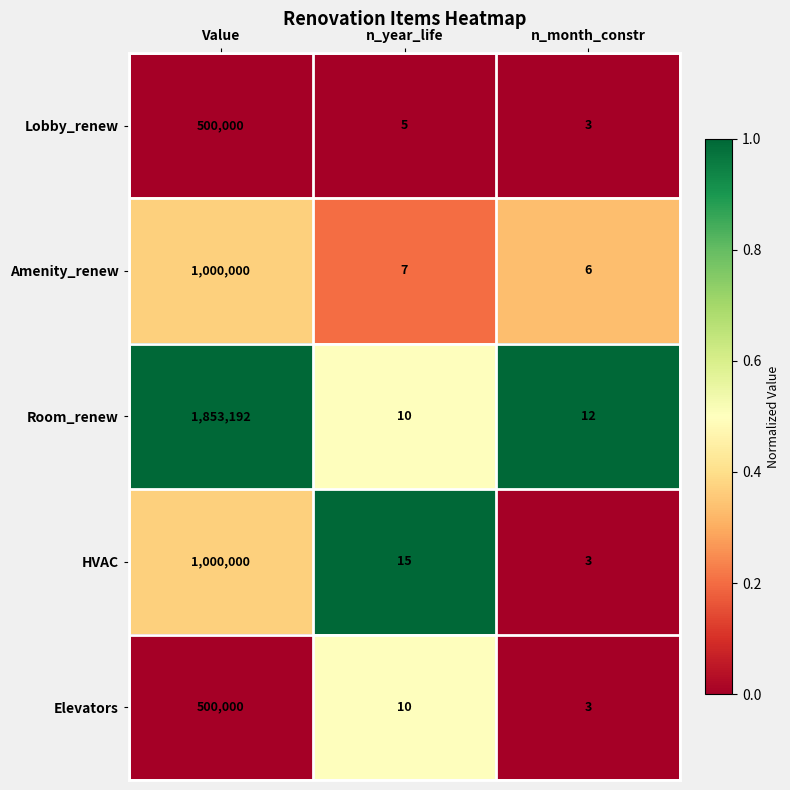

What is the average value of the Room_renew series?

617738